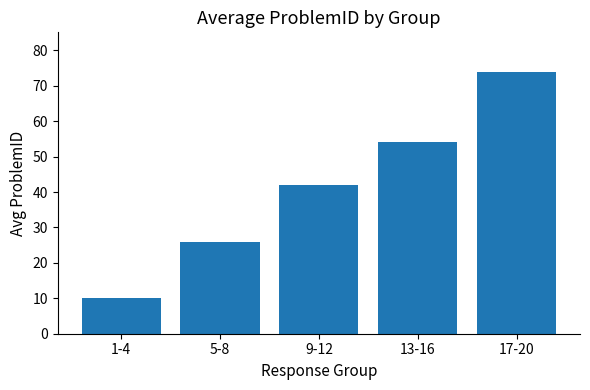

The value at 5-8 is 26. True or false?

True